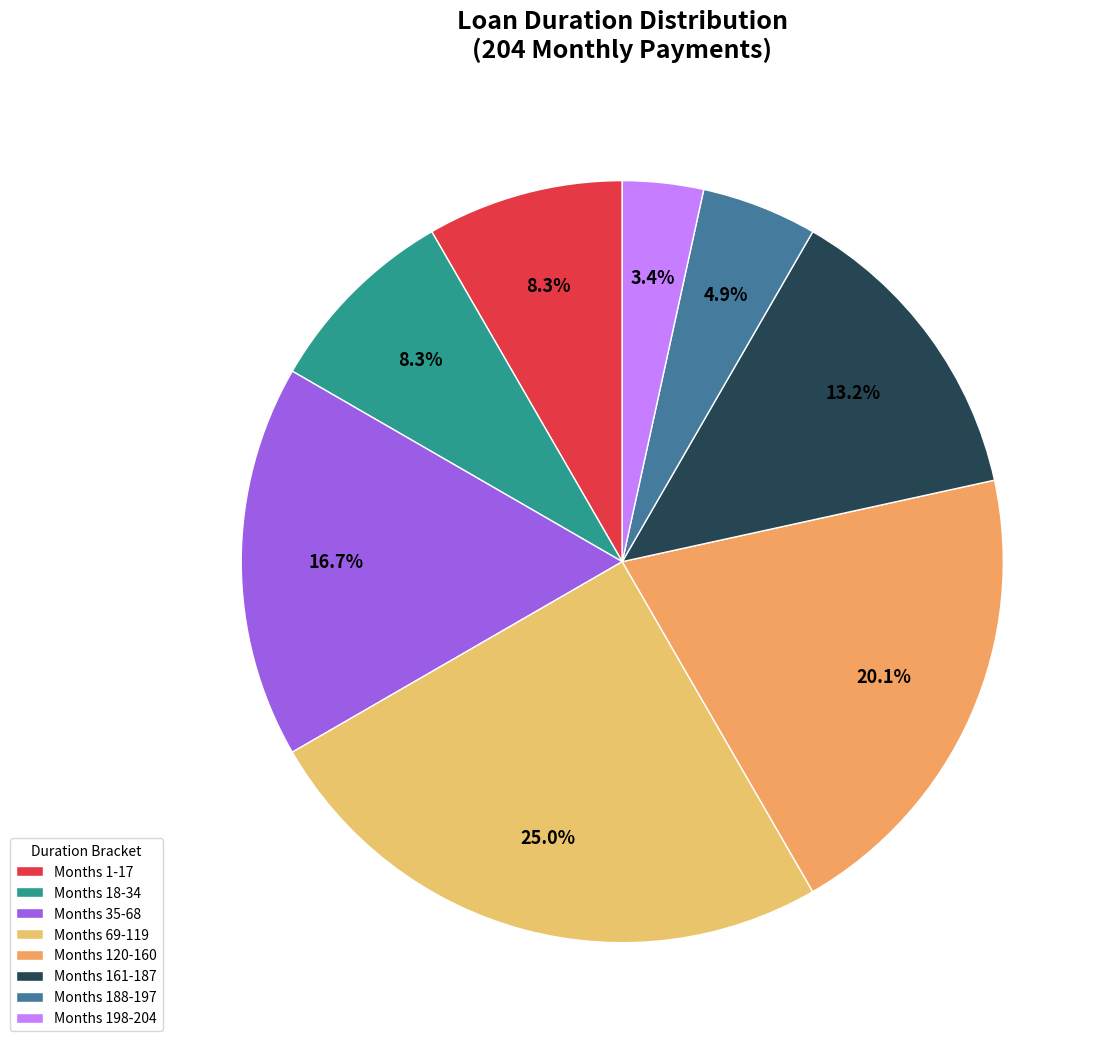

Which category has the smallest portion of the pie?

Months 198-204